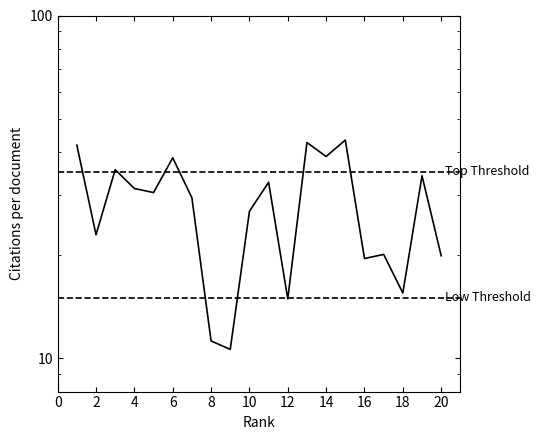

What is the difference between the maximum and minimum values?

32.7